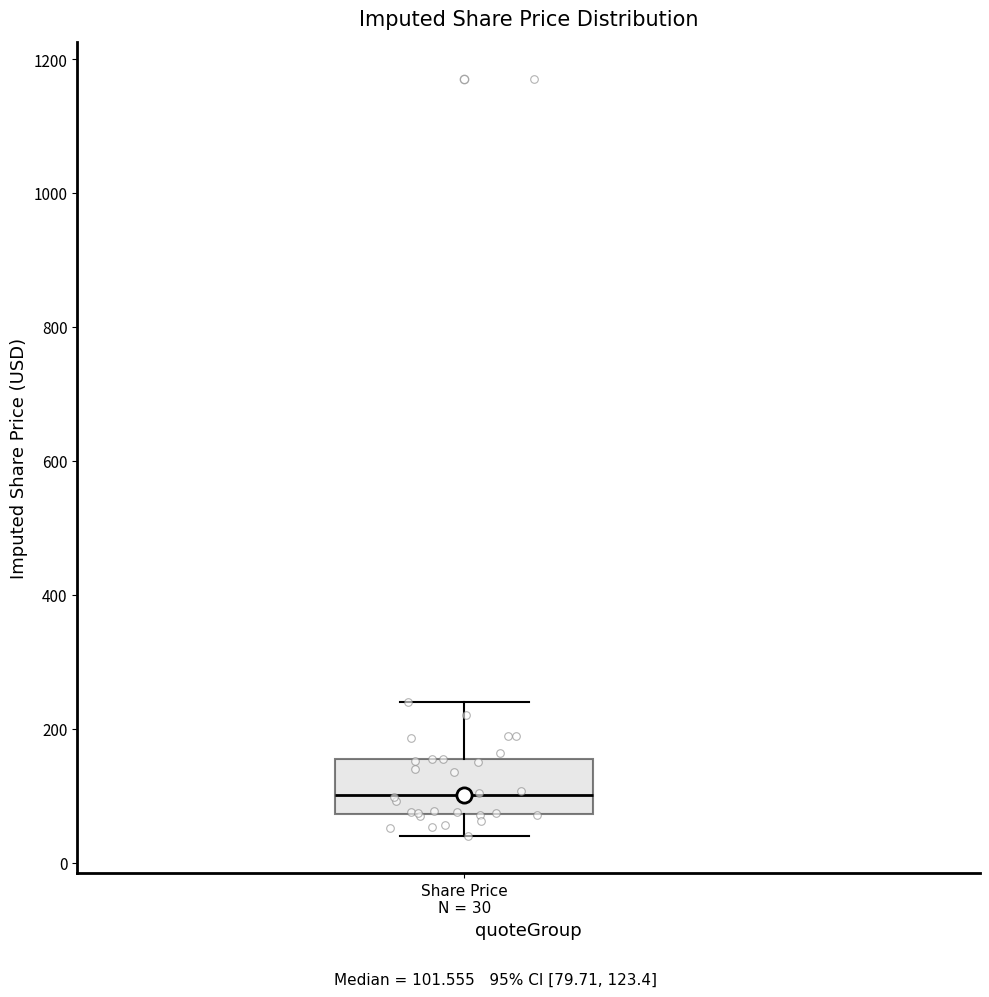

Where does the upper whisker of the box for Share Price N = 30 end on the y-axis? The values are not printed on the chart, so give them approximately, as read against the axis.

240